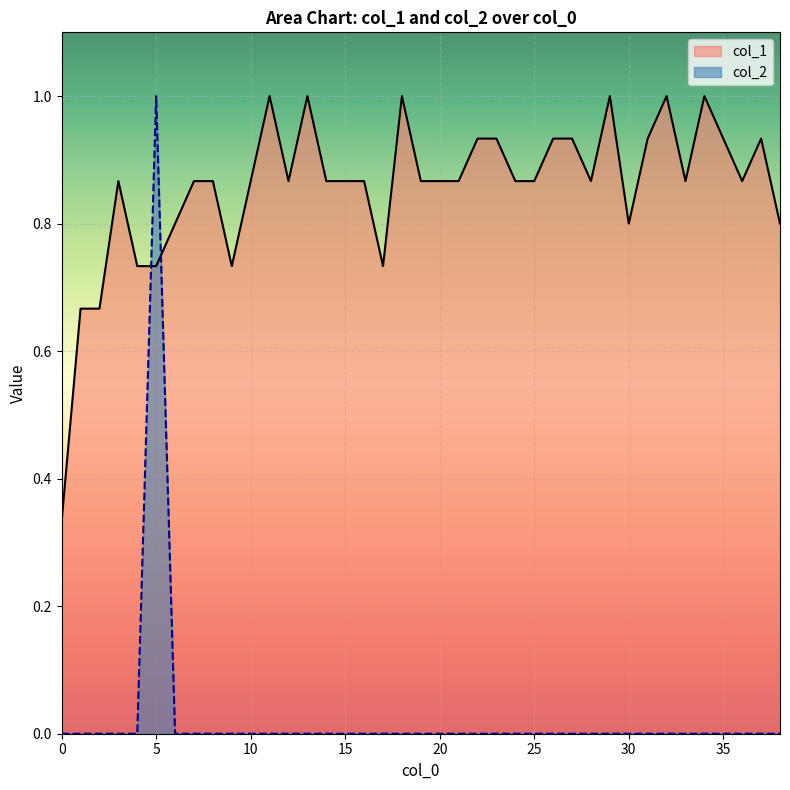

List the series in order of their peak value, highest first.

col_1, col_2